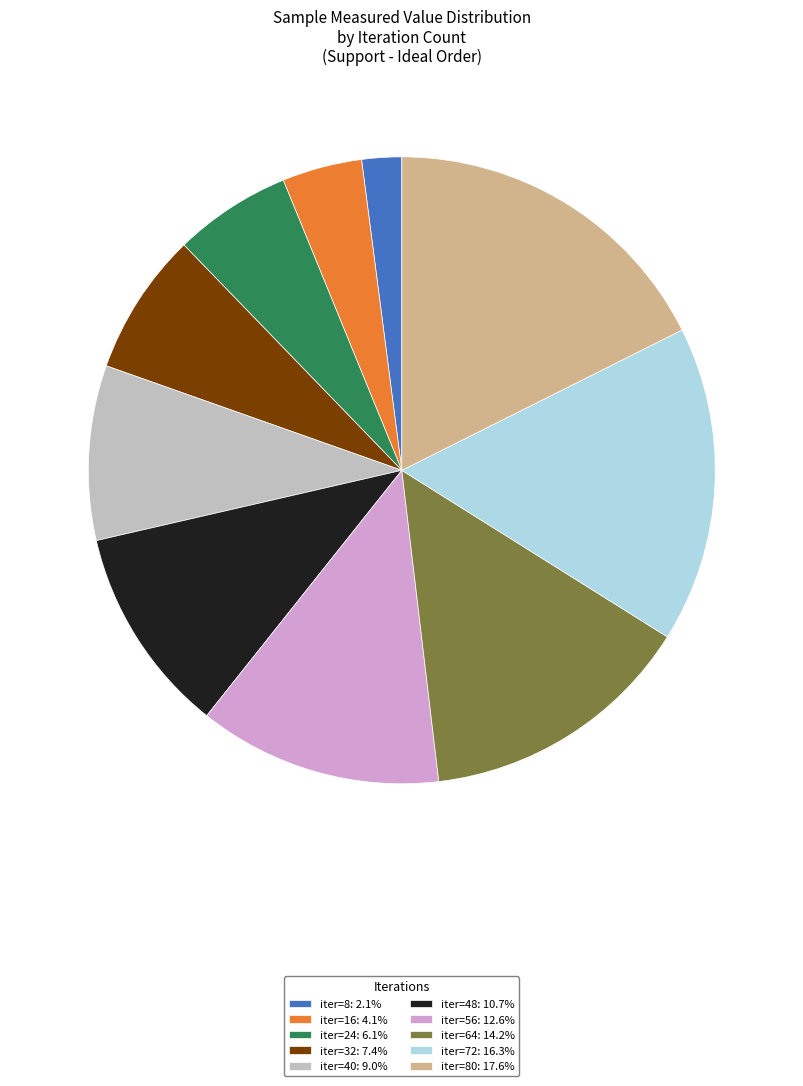

Do iter=80: 17.6% and iter=48: 10.7% together represent more than half of the pie?

No